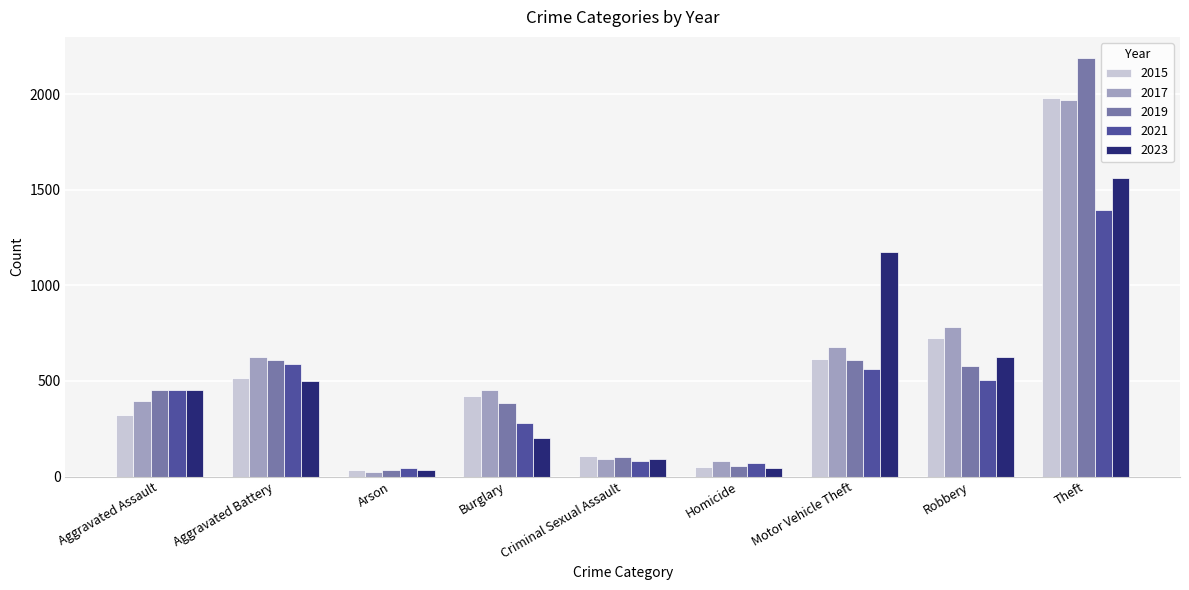

What are all the series names shown in the legend?

2015, 2017, 2019, 2021, 2023